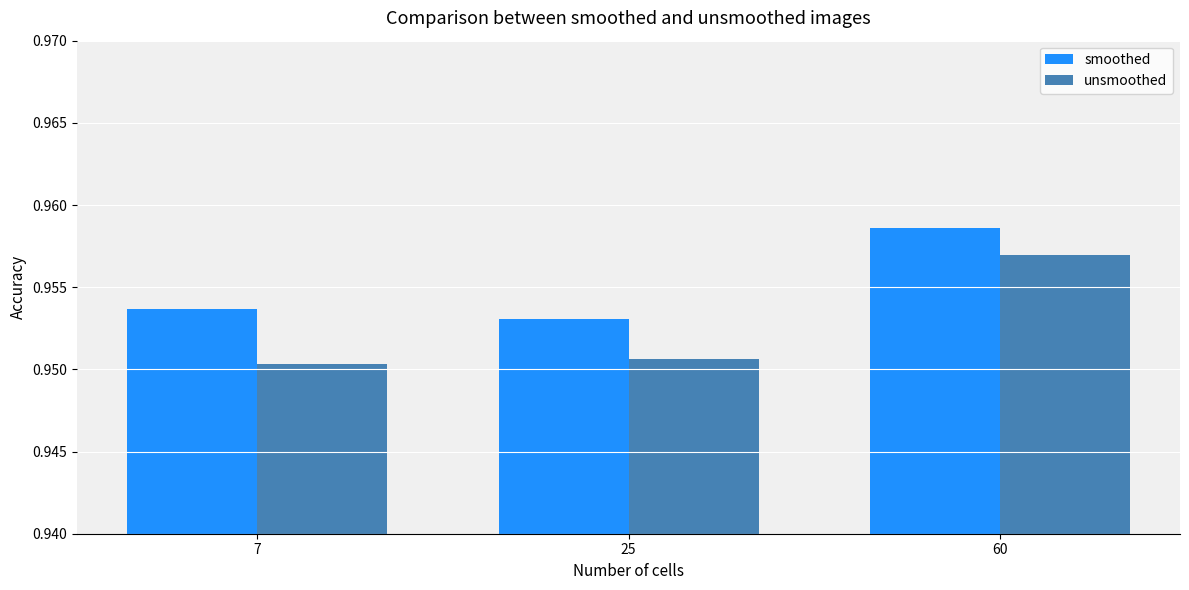

What is the total value across all series at 7?

1.9